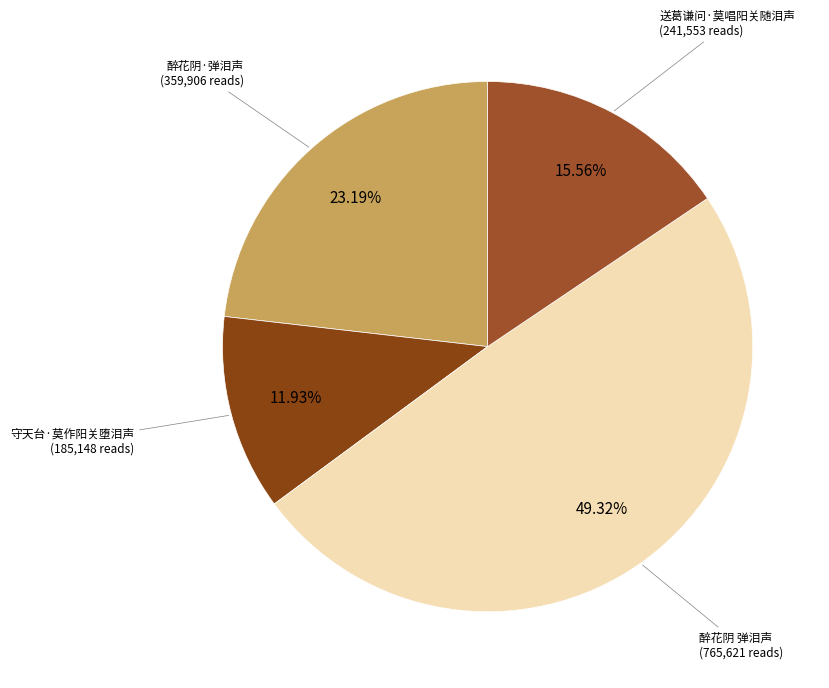

Which category has the biggest portion of the pie?

醉花阴 弹泪声